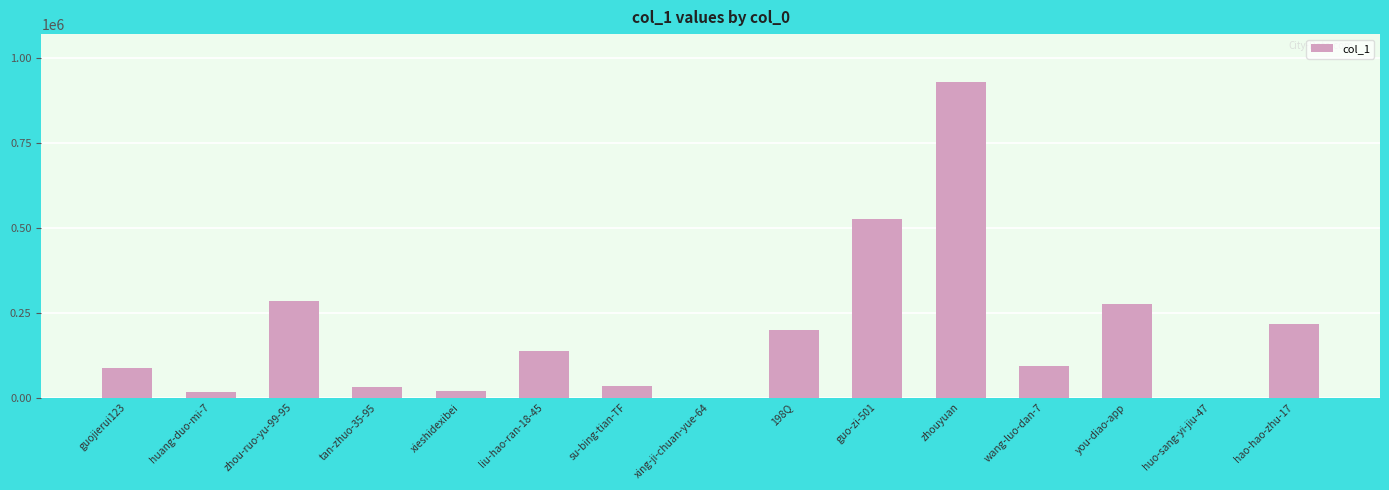

What is the maximum value shown in the chart?

929562